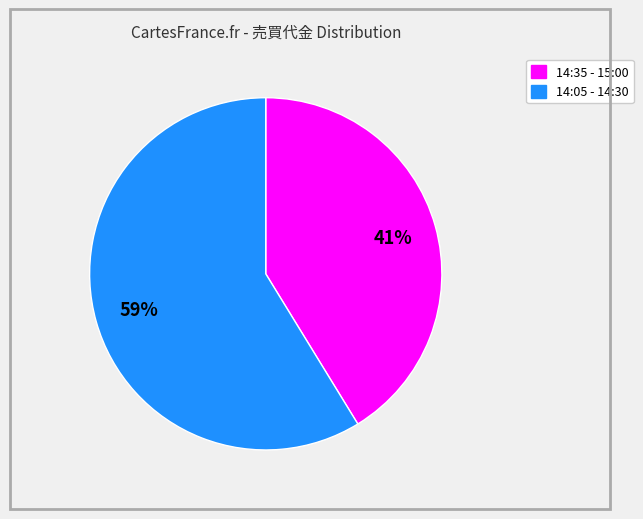

Does any single category account for the majority?

Yes